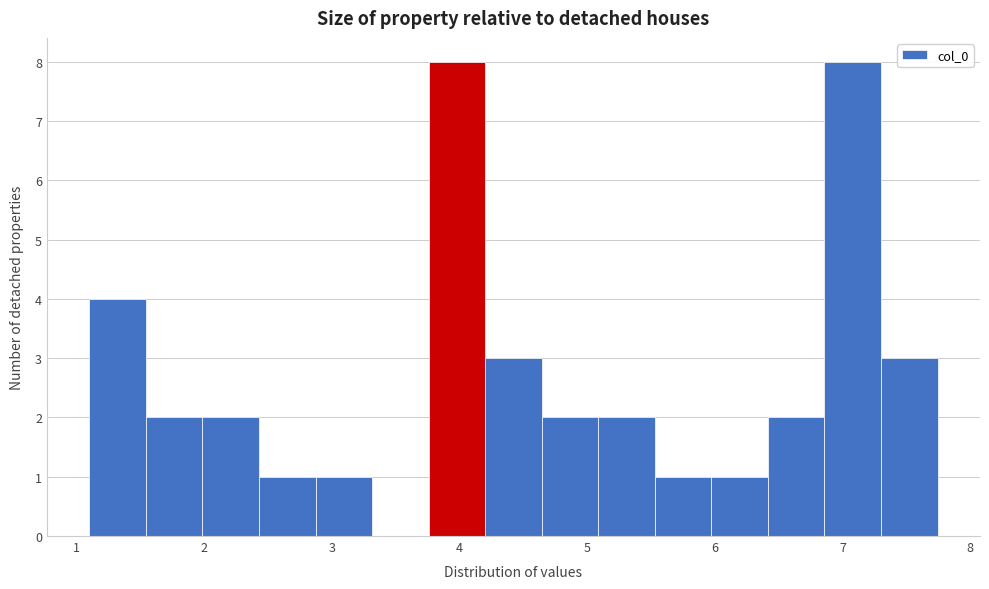

Reading left to right, list every bar in this chart as the range it spans on the x-axis followed by its height. Neither the bar edges nor the heights are printed on the chart, so give them approximately, as read against the axes.

1.1 to 1.5: 4
1.5 to 2.0: 2
2.0 to 2.4: 2
2.4 to 2.9: 1
2.9 to 3.3: 1
3.3 to 3.8: 0
3.8 to 4.2: 8
4.2 to 4.6: 3
4.6 to 5.1: 2
5.1 to 5.5: 2
5.5 to 6.0: 1
6.0 to 6.4: 1
6.4 to 6.9: 2
6.9 to 7.3: 8
7.3 to 7.7: 3